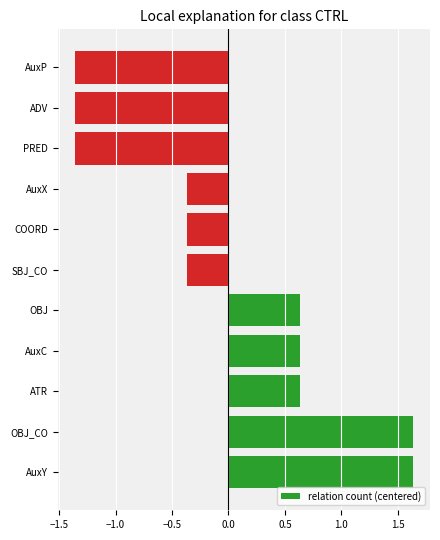

How many data points are less than 0?

6